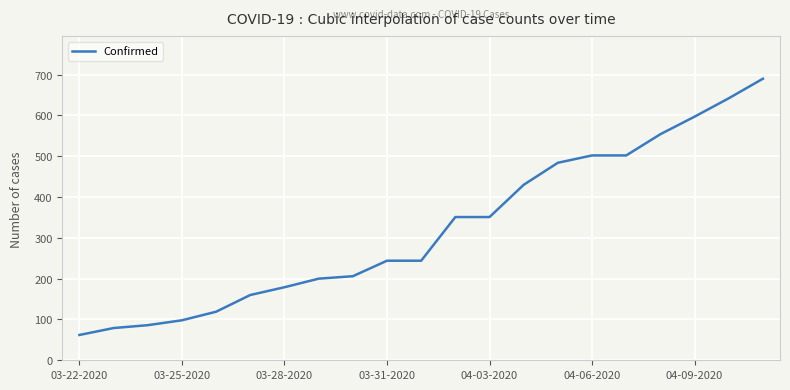

What is the greatest value displayed?

690